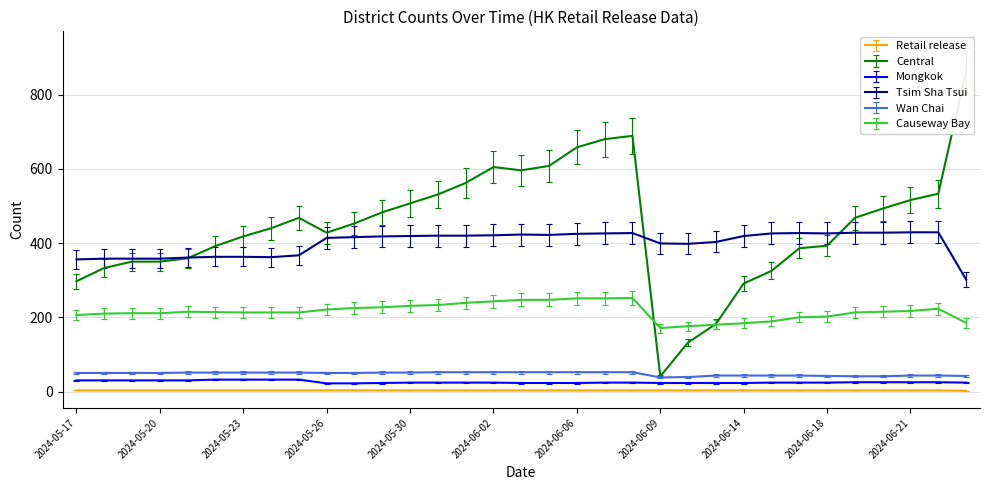

What is the maximum value shown in the chart?

803.5